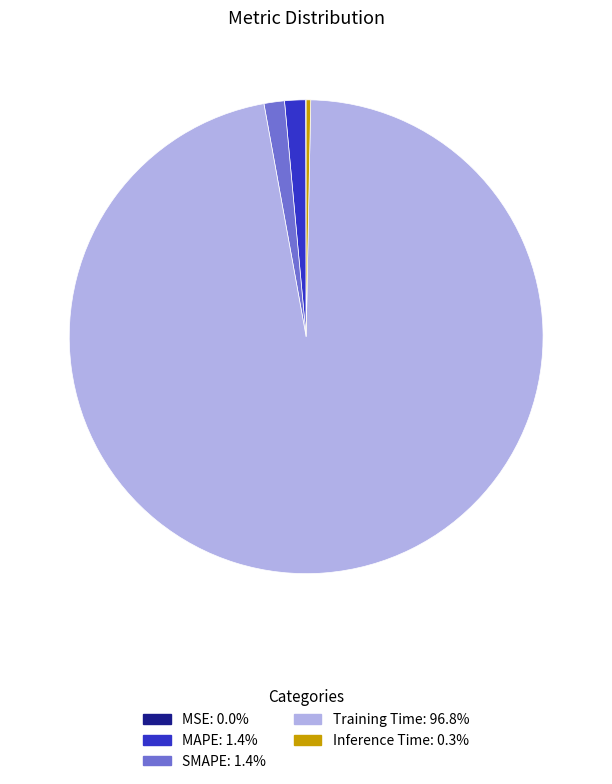

Between Training Time and MAPE, which is larger?

Training Time